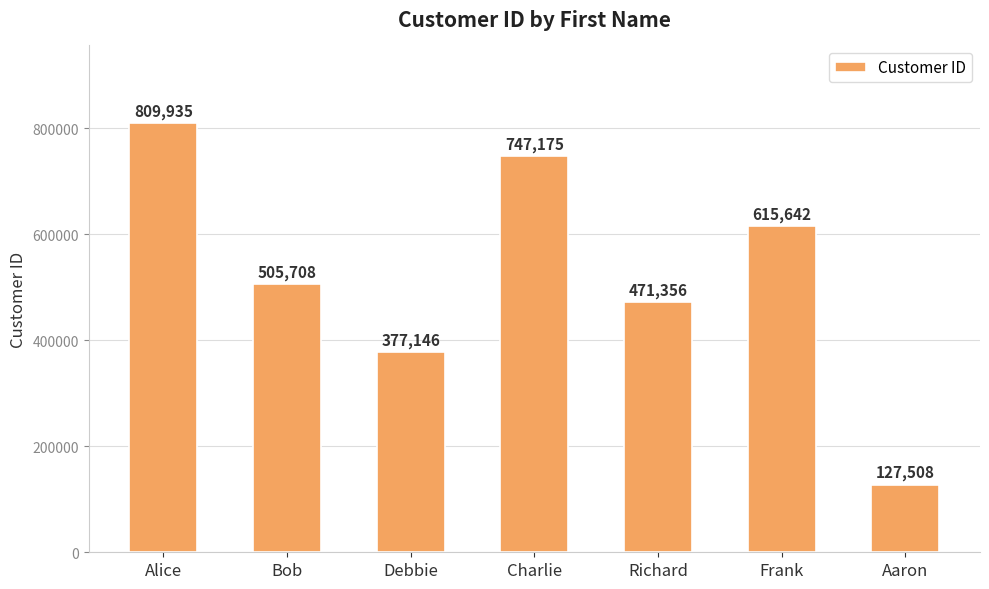

What is the ratio of the value at Bob to the value at Aaron?

4.0